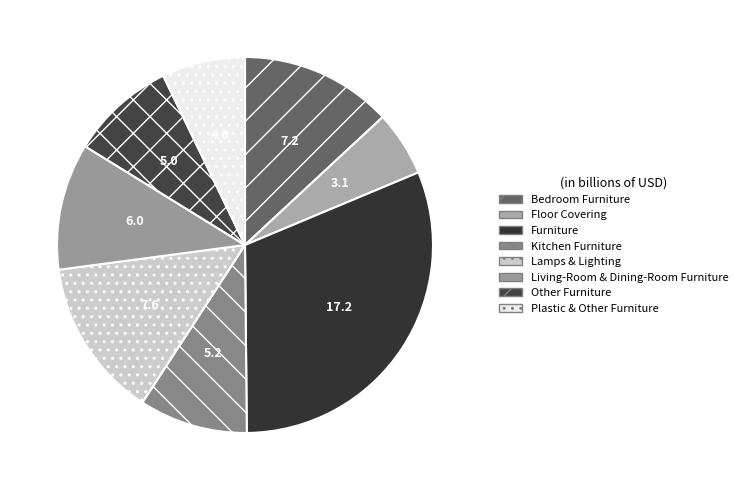

Is there any slice that represents more than half of the pie?

No